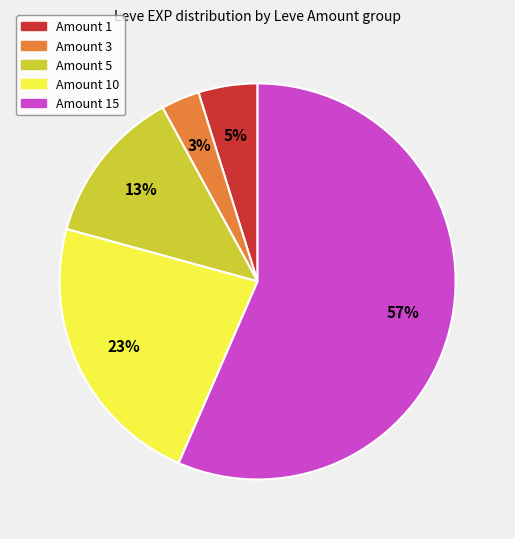

To the nearest percent, what portion does Amount 1 represent?

5%